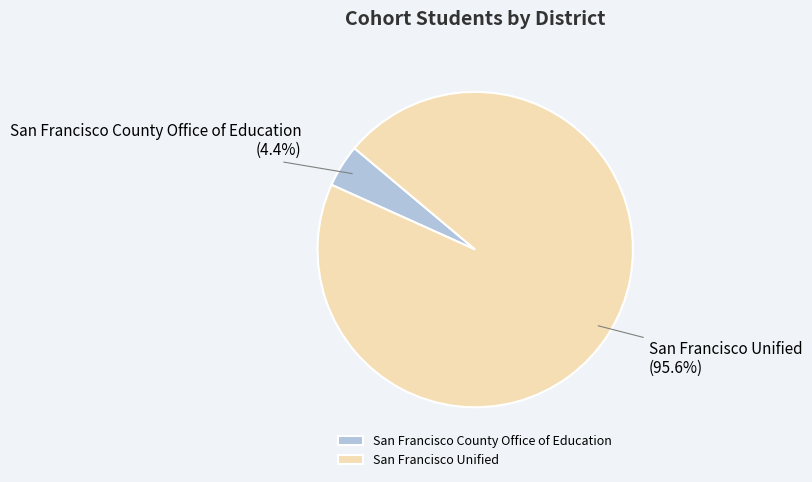

What percentage is the San Francisco Unified slice, to the nearest percent?

96%